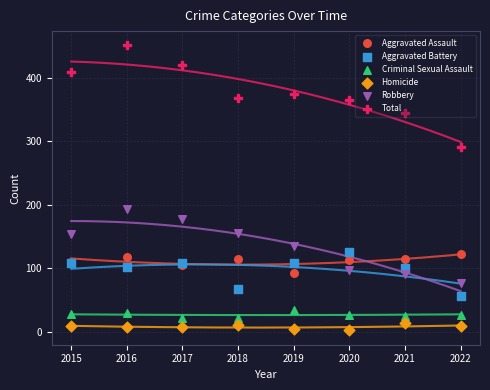

Which series has the widest spread of Y values?

Total